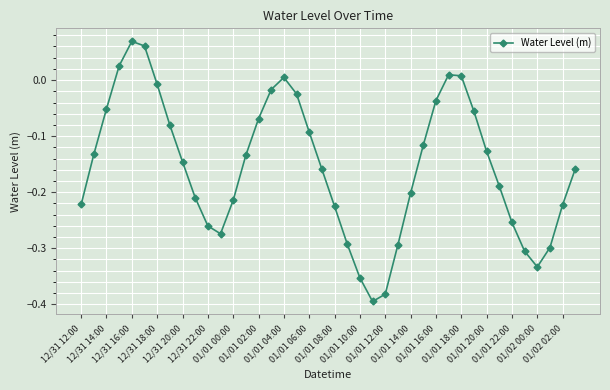

How many points are higher than both their immediate neighbors (excluding endpoints)?

3